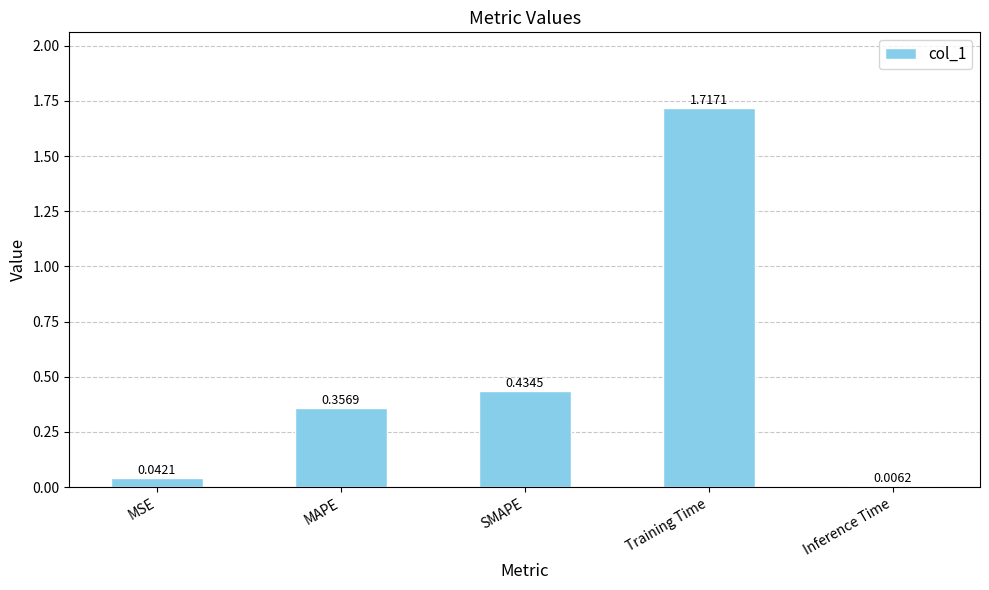

What is the sum of the values at Training Time and SMAPE?

2.2